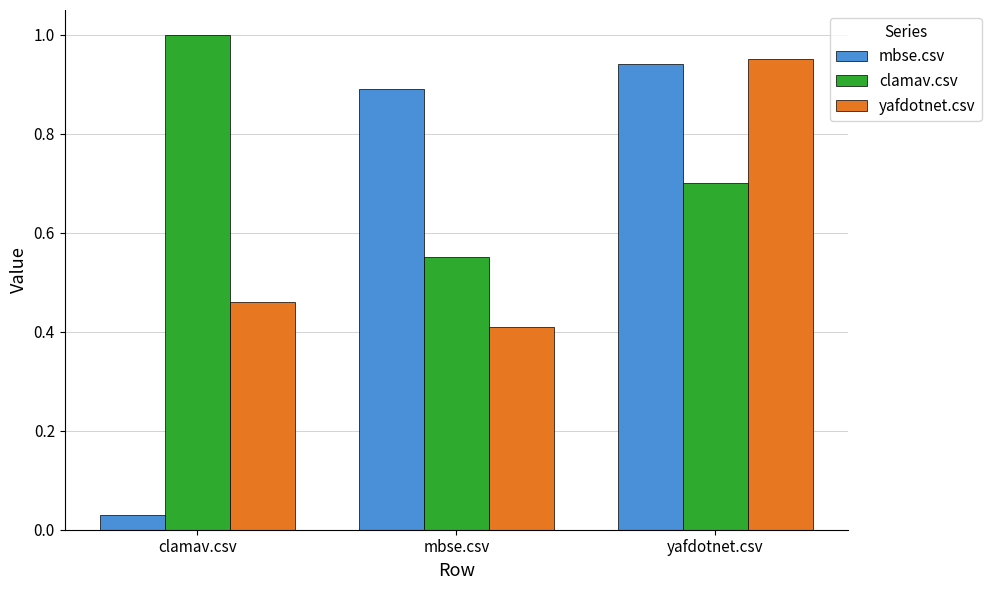

True or false: clamav.csv has a value of 0.7 at yafdotnet.csv.

True